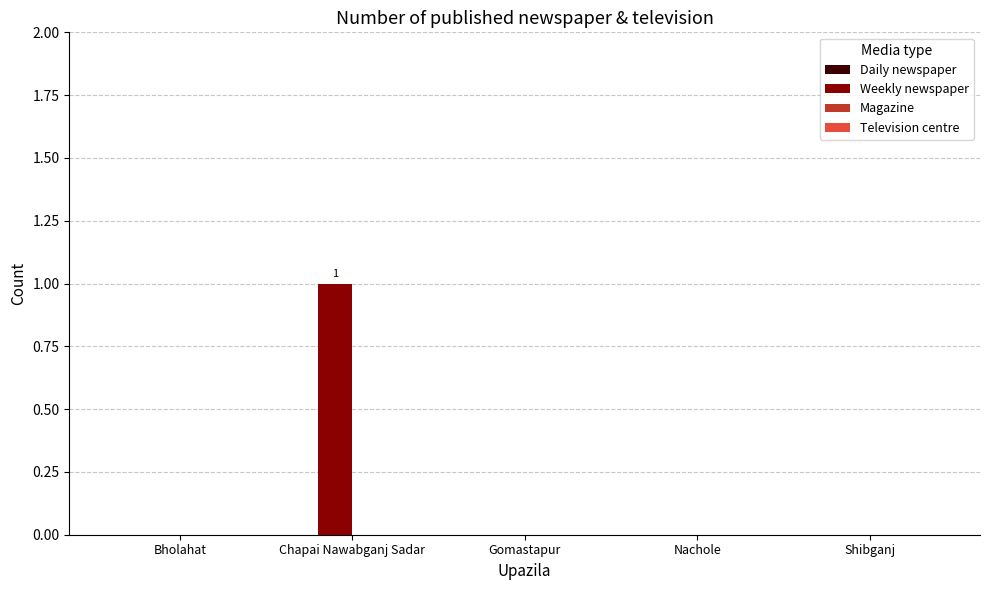

What is the change in value from Bholahat to Chapai Nawabganj Sadar?

+1